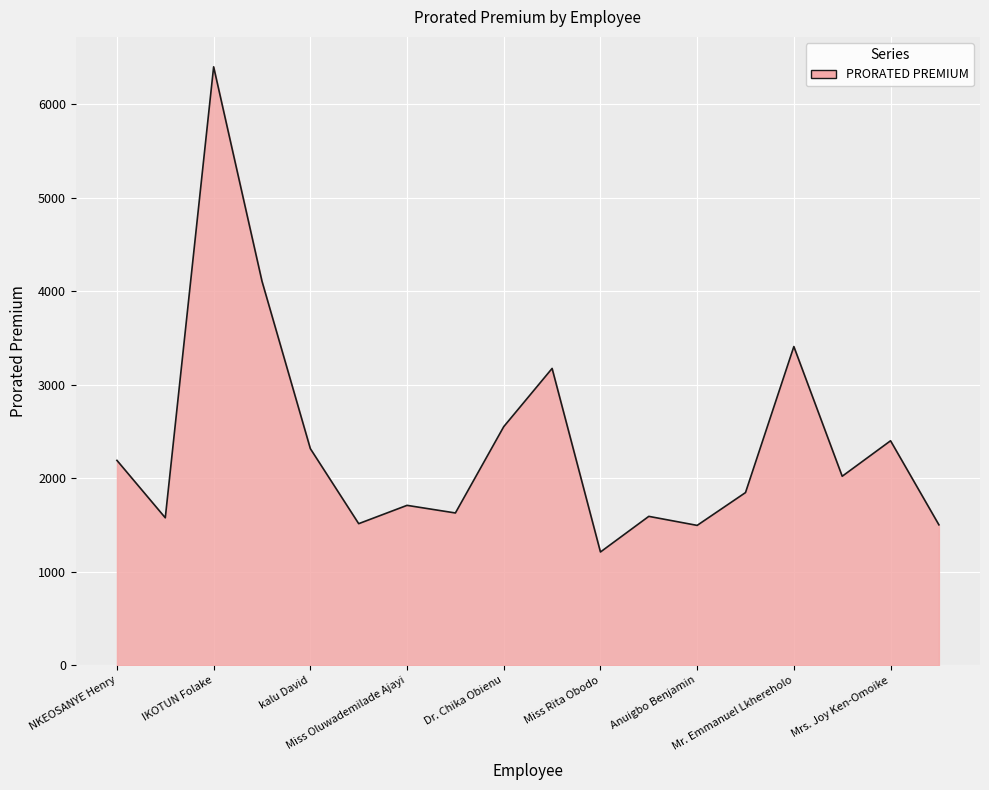

What is the minimum value shown in the chart?

1211.4